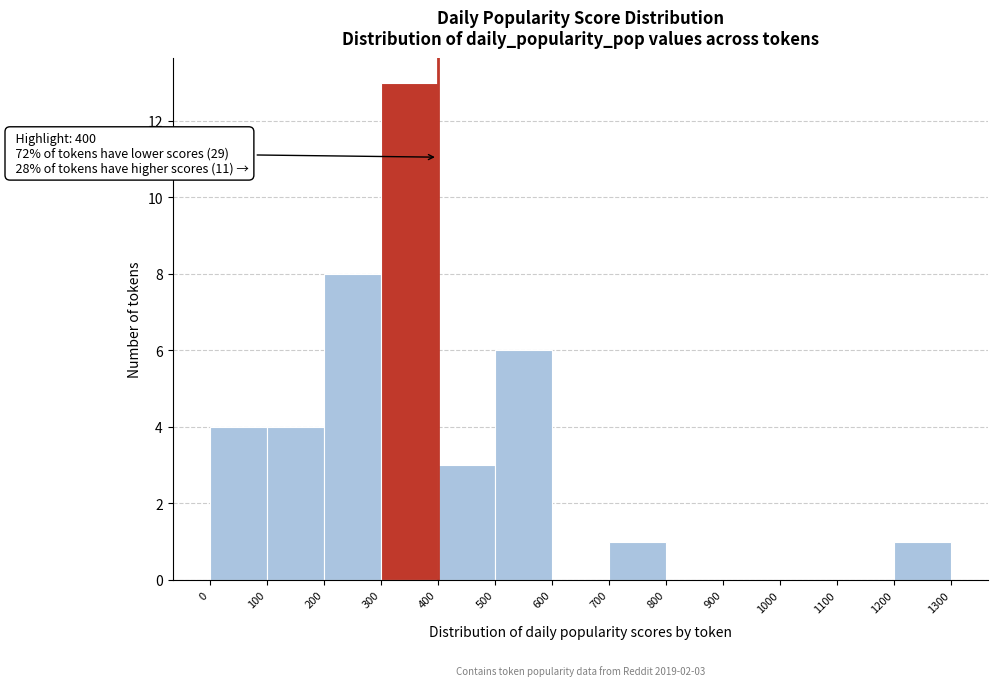

Which range on the x-axis has the tallest bar?

300 to 400